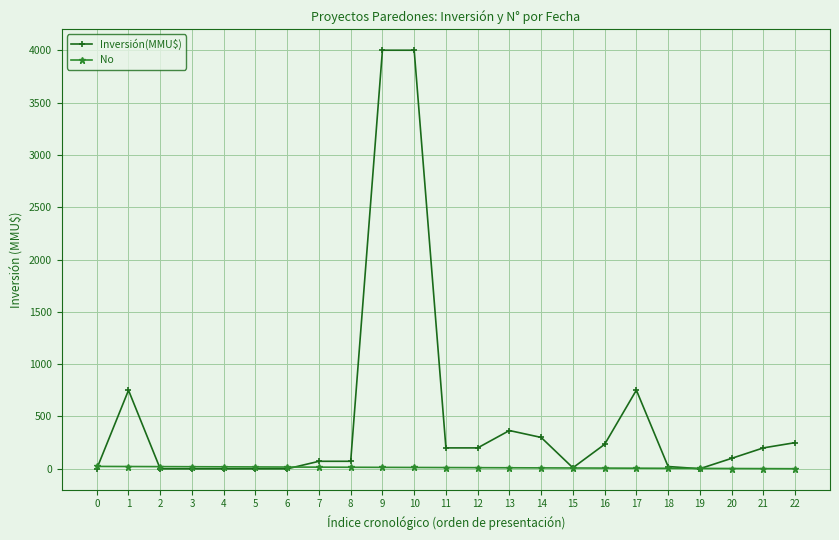

Which series has the largest range (max minus min)?

Inversión(MMU$)